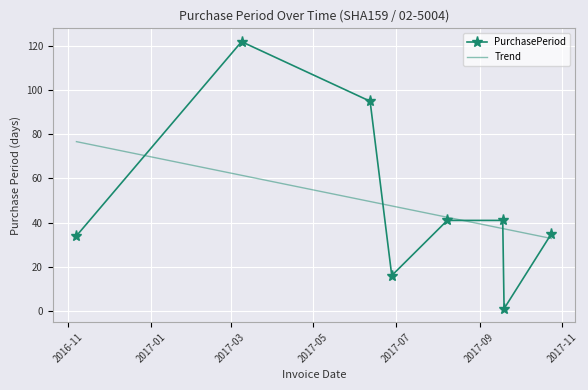

What is the difference between the maximum and second lowest values in the Trend series?

39.5